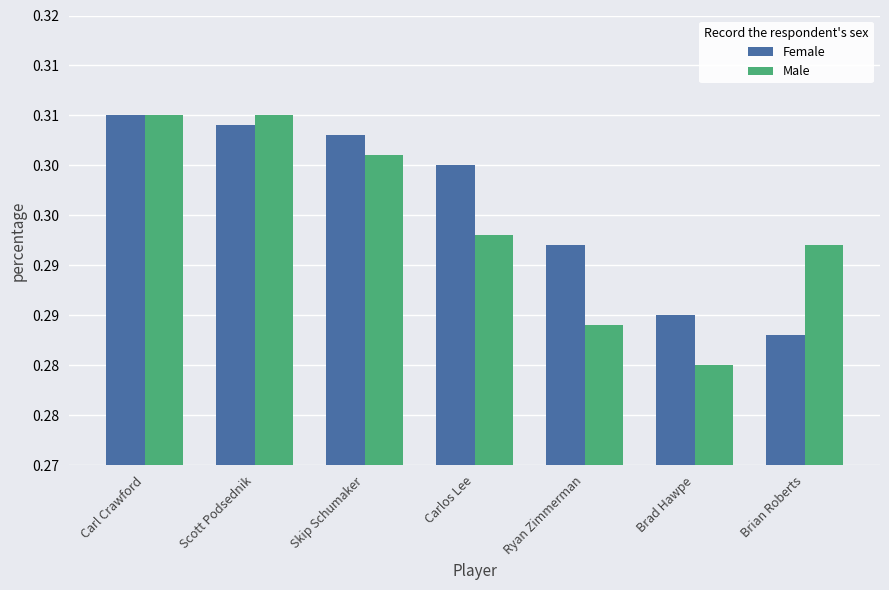

Which series has the widest spread of values?

Male